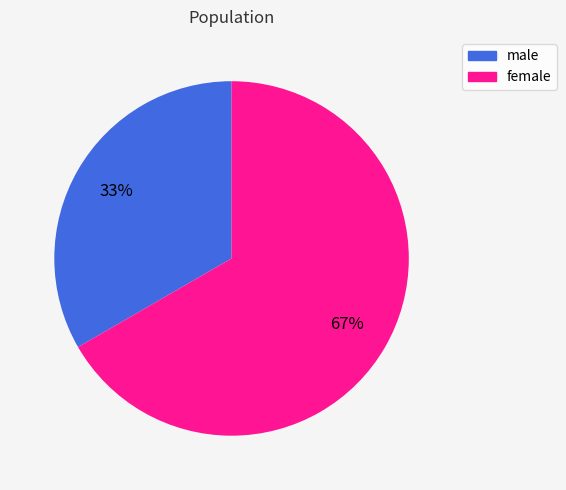

Rank the categories by value from highest to lowest.

female, male